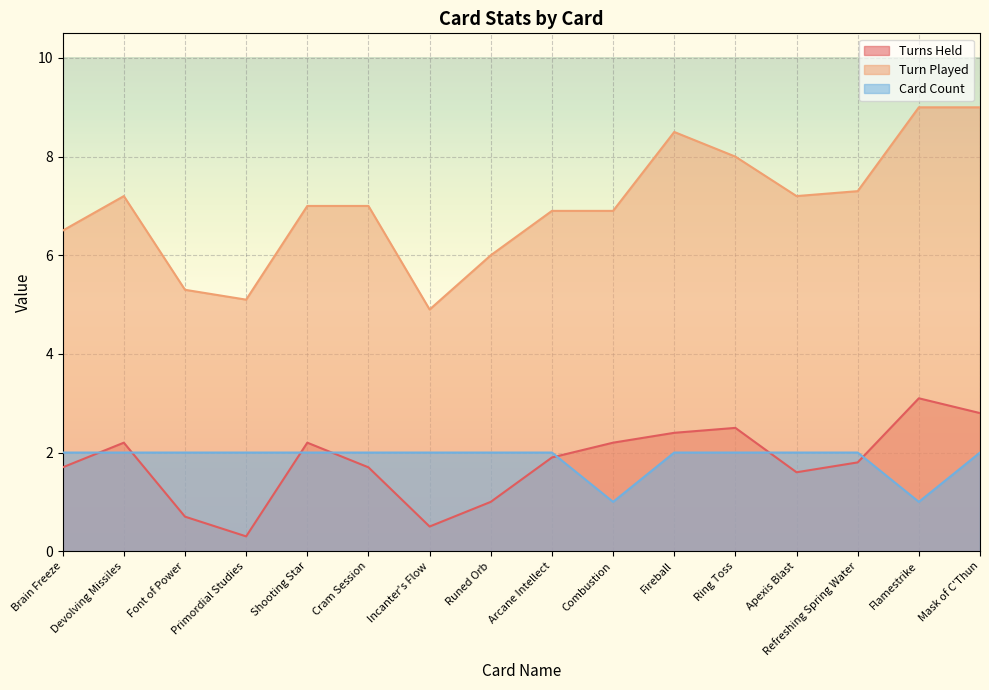

At which label is Turn Played closest to 6?

Runed Orb